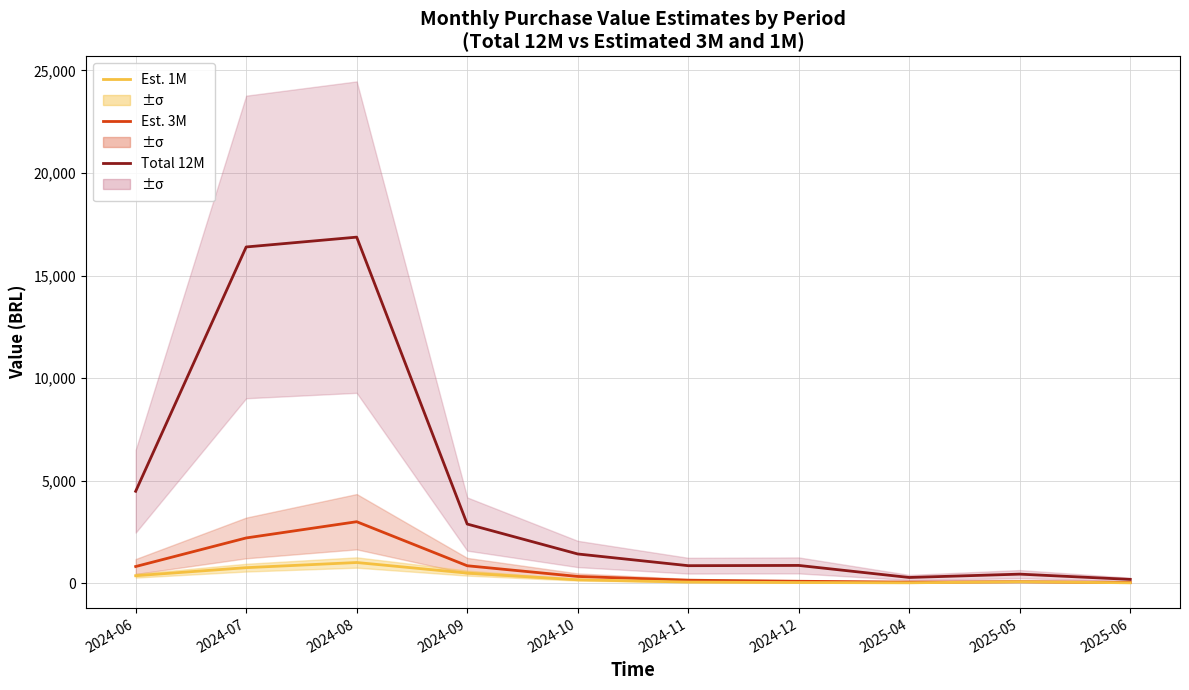

How many interior local valleys does the Est. 3M series have?

1